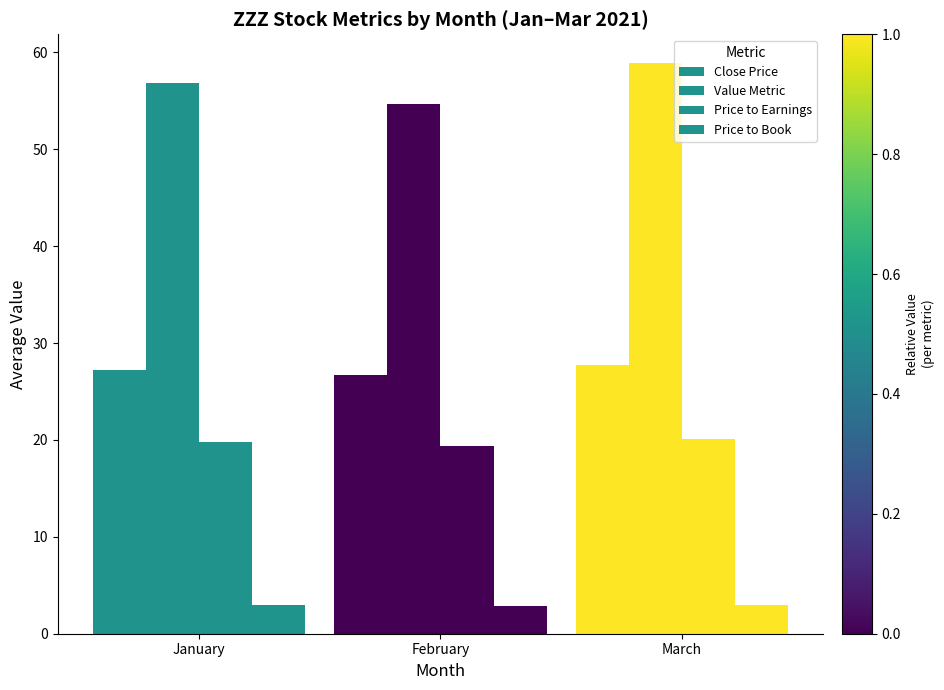

Reading left to right, what are all the values shown in this chart?

Close Price: 27.2	26.7	27.7
Value Metric: 56.8	54.6	58.9
Price to Earnings: 19.7	19.4	20.1
Price to Book: 3.0	2.9	3.0